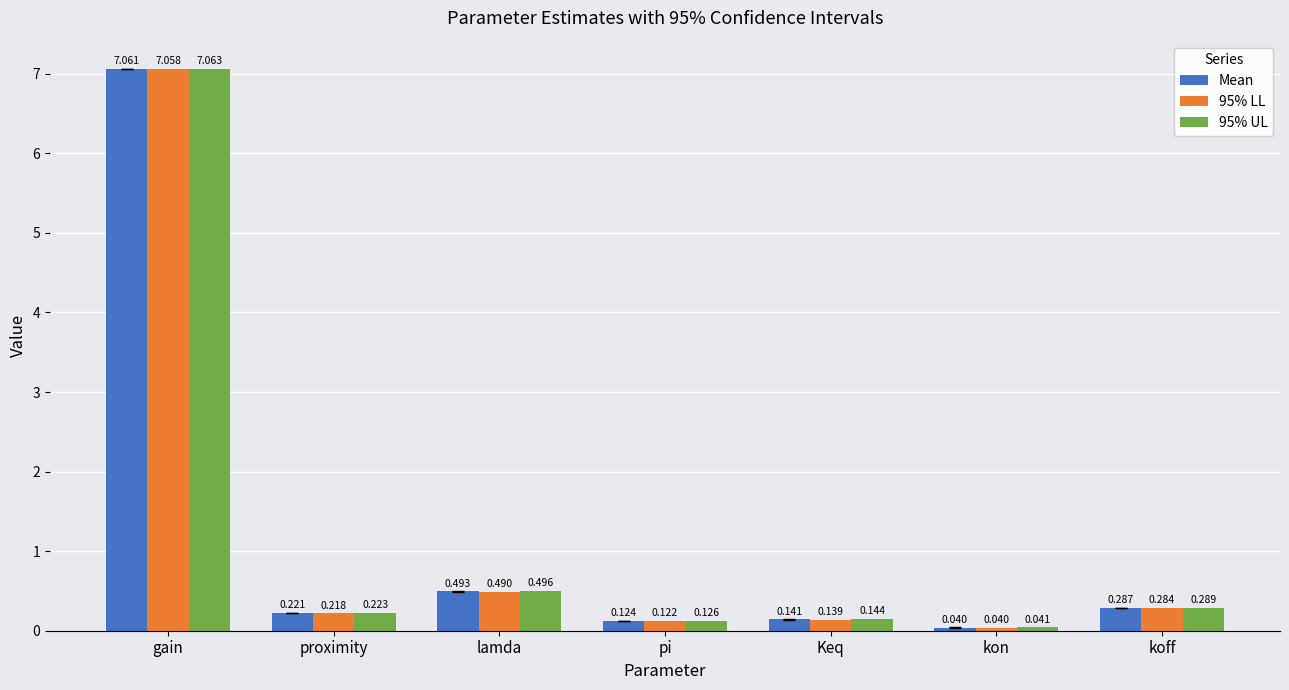

Where is 95% LL nearest to the value 3?

lamda